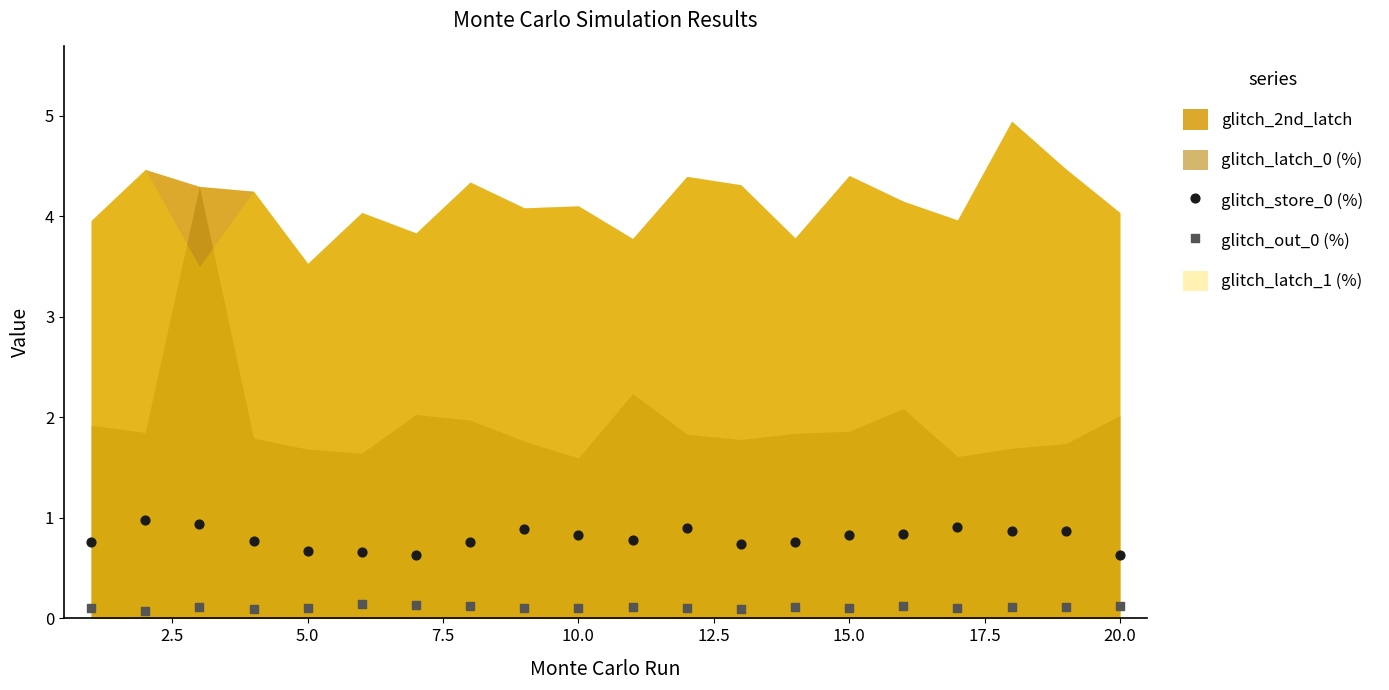

Which series contains the highest Y value?

glitch_store_0 (%)